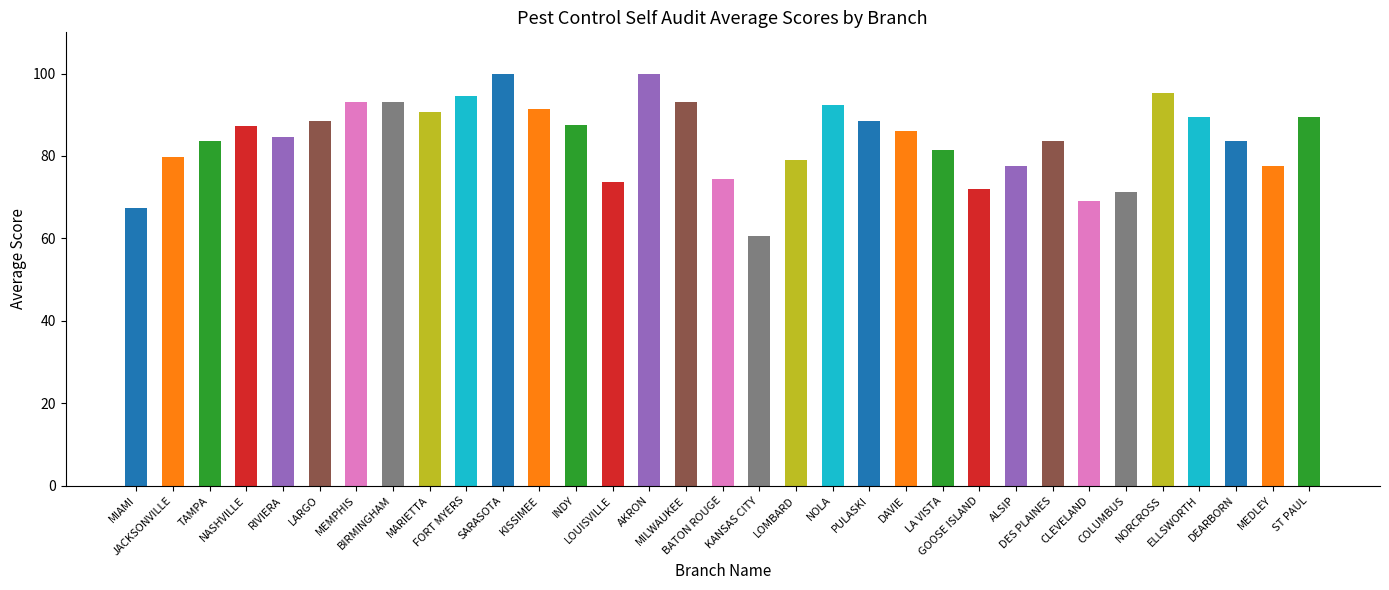

What is the maximum value shown in the chart?

100.0